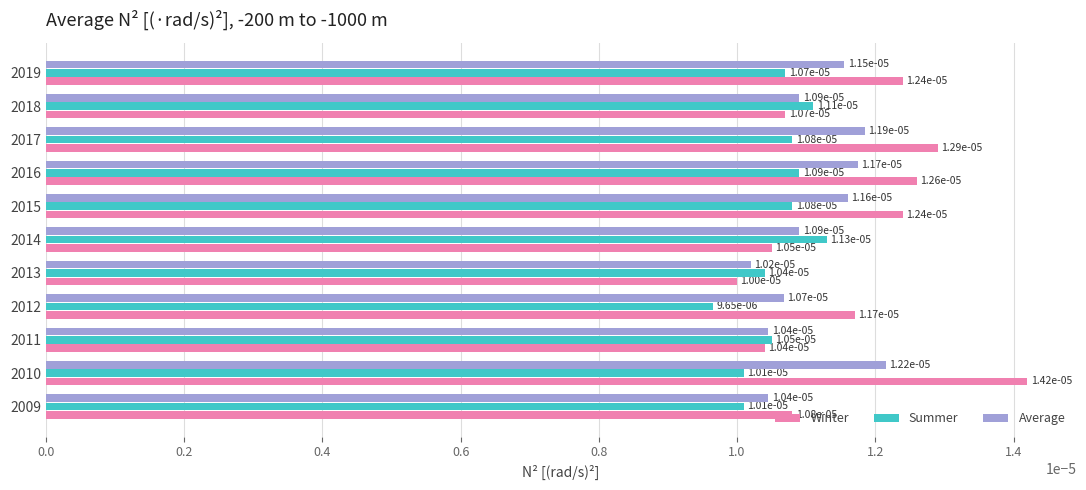

At which label is Average closest to 0?

2013